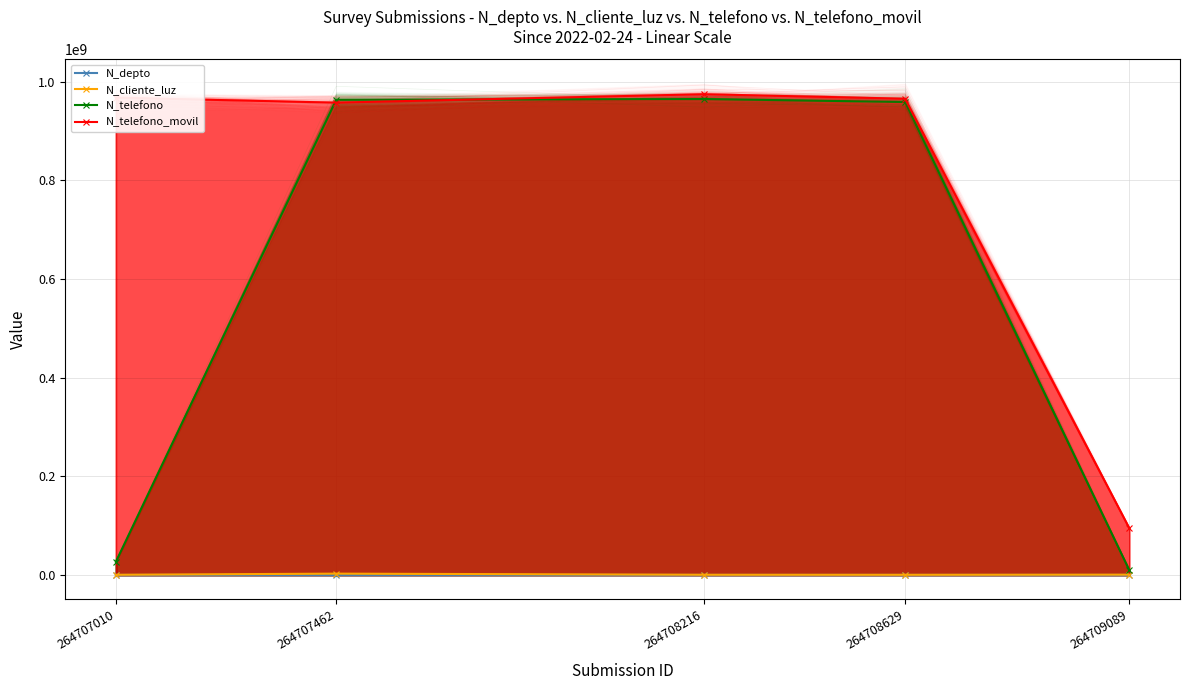

At which category is the sum across all series the highest?

264708216